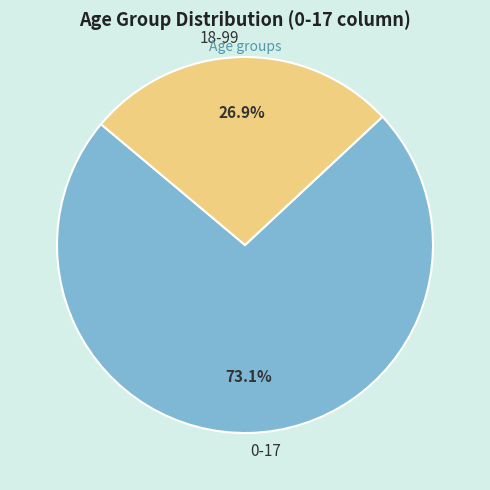

Which slice is the smallest?

18-99